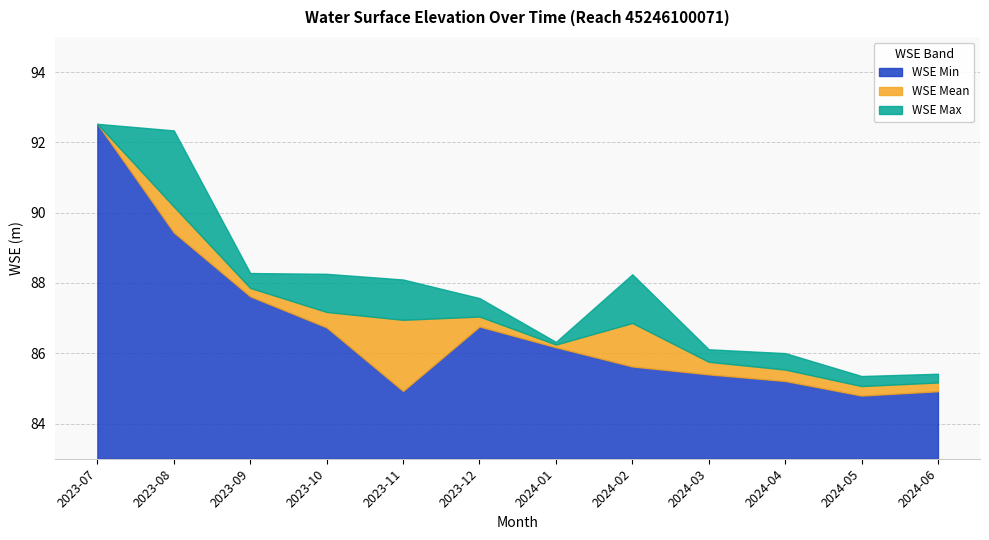

At which label does wse_min reach its minimum?

2024-05